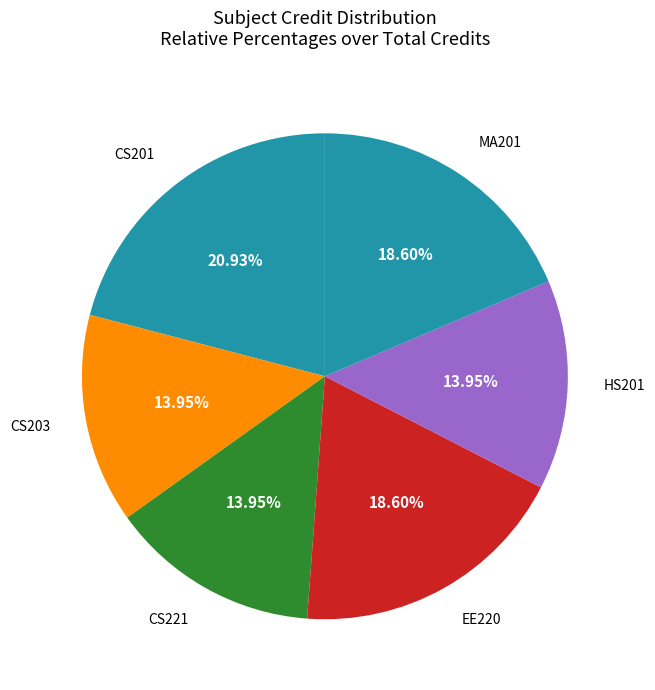

How many segments does this pie chart have?

6